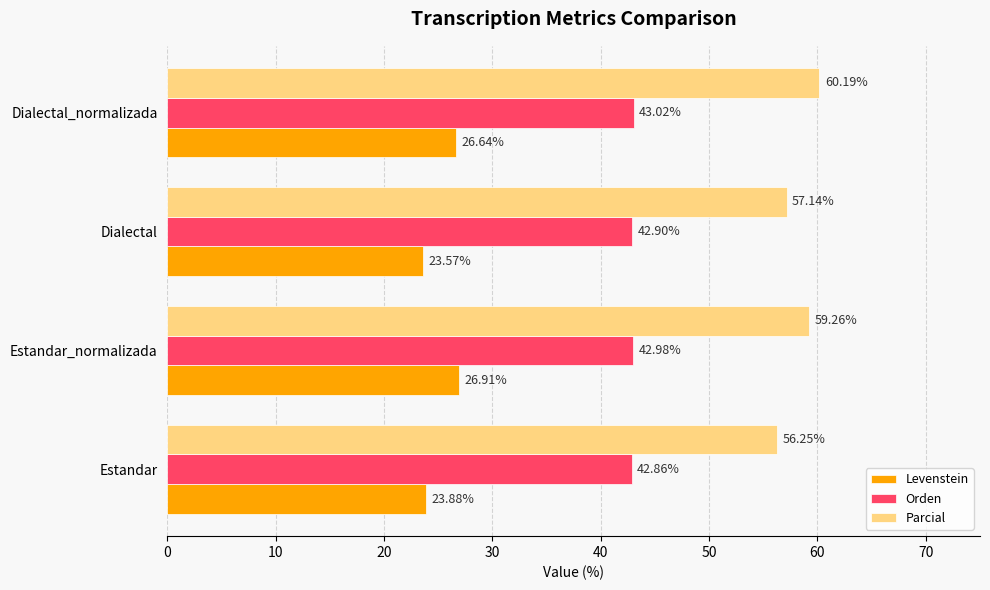

At which label is Orden closest to 42?

Estandar